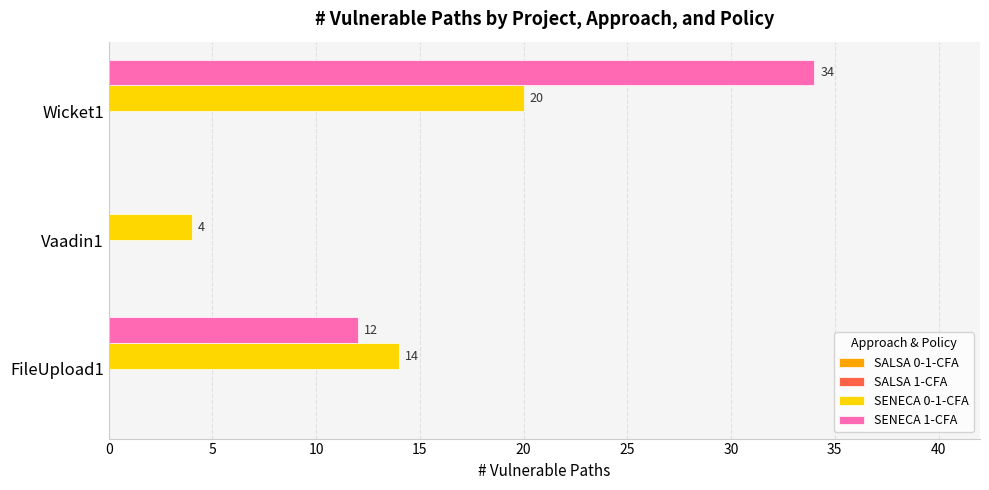

At which category is the sum across all series the highest?

Wicket1